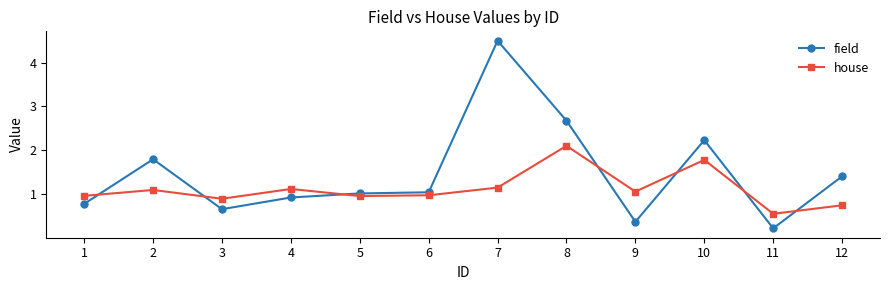

What is the average value of the field series?

1.5